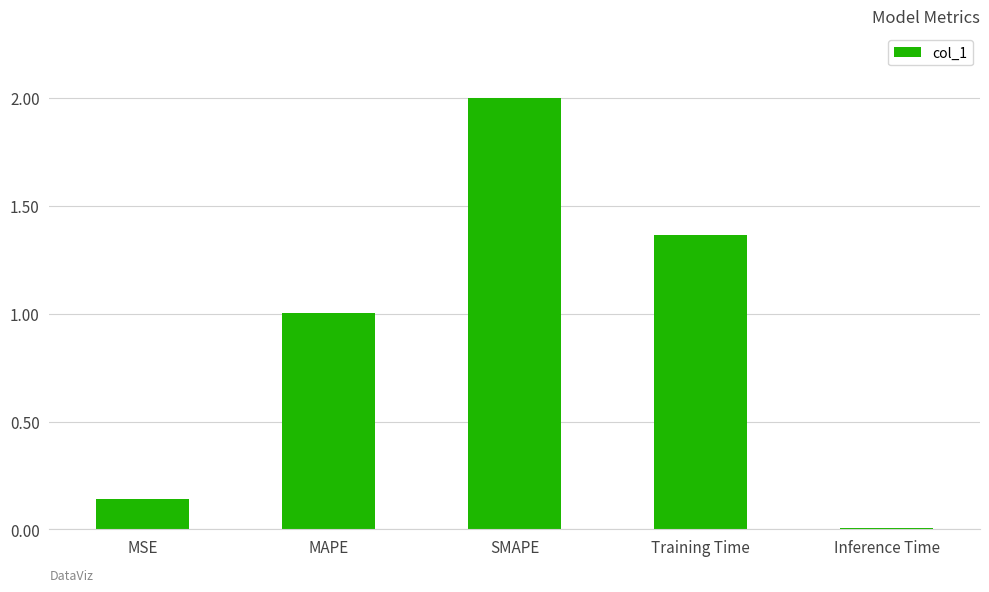

List the labels in order of value, largest first.

SMAPE, Training Time, MAPE, MSE, Inference Time